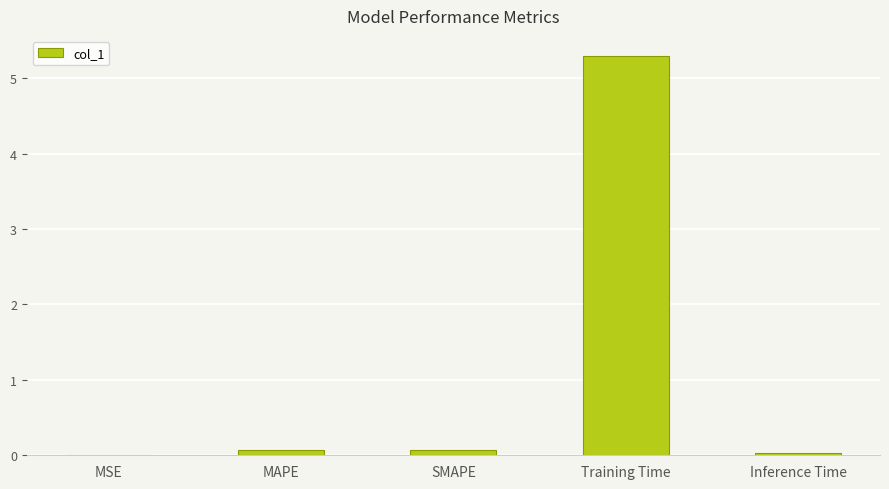

What is the greatest value displayed?

5.3